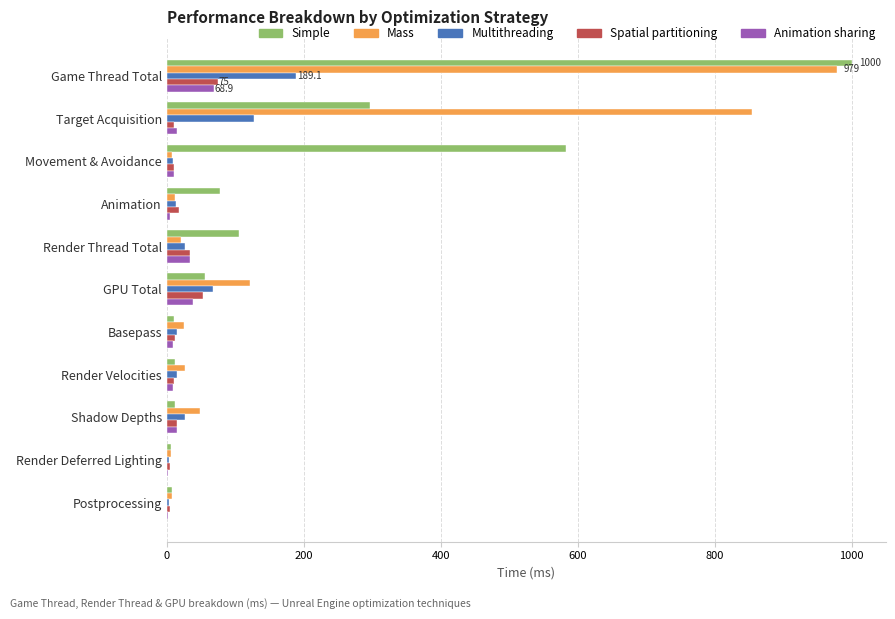

Which series changed the most between Movement & Avoidance and Render Thread Total?

Simple